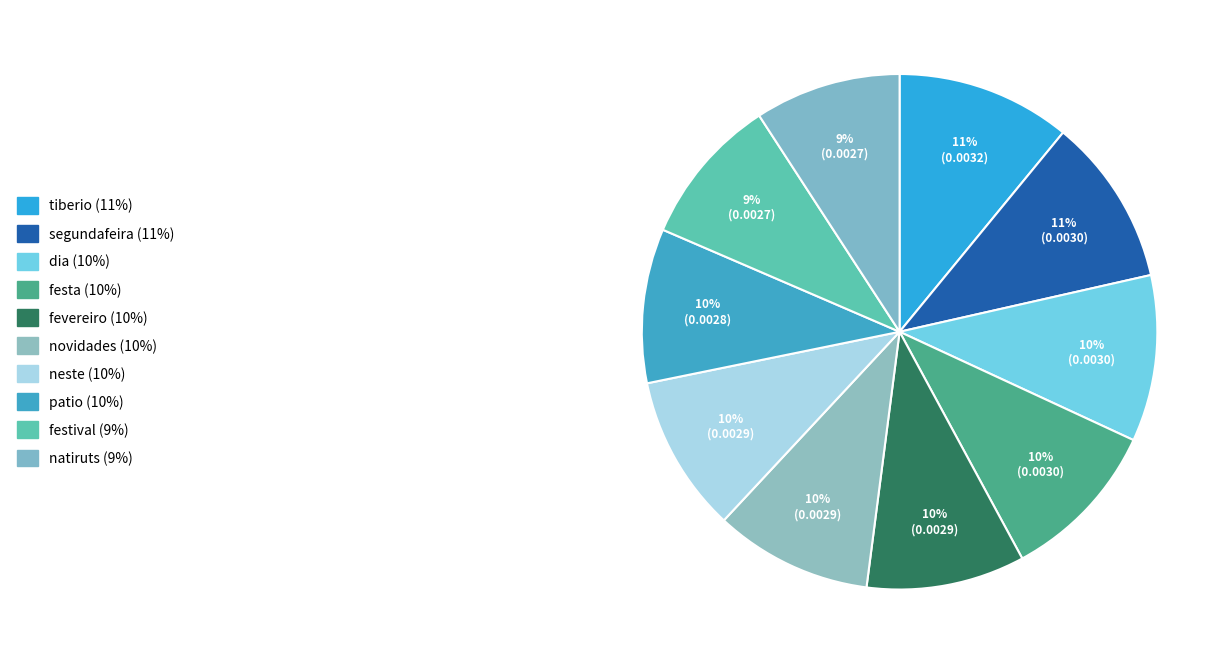

Count the number of slices in the pie.

10